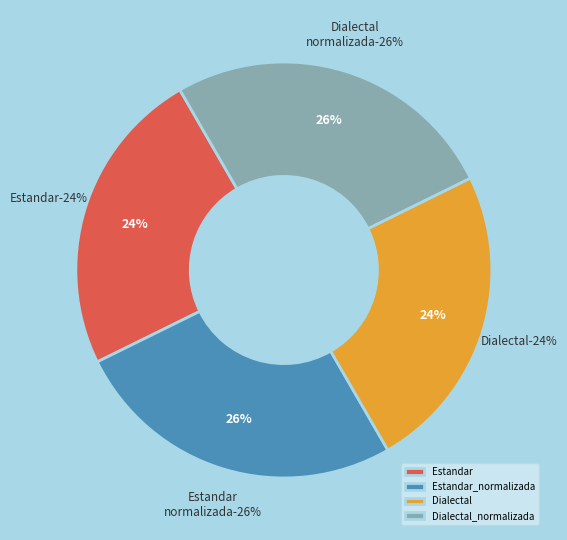

Rank the categories by value from lowest to highest.

Estandar, Dialectal, Estandar_normalizada, Dialectal_normalizada